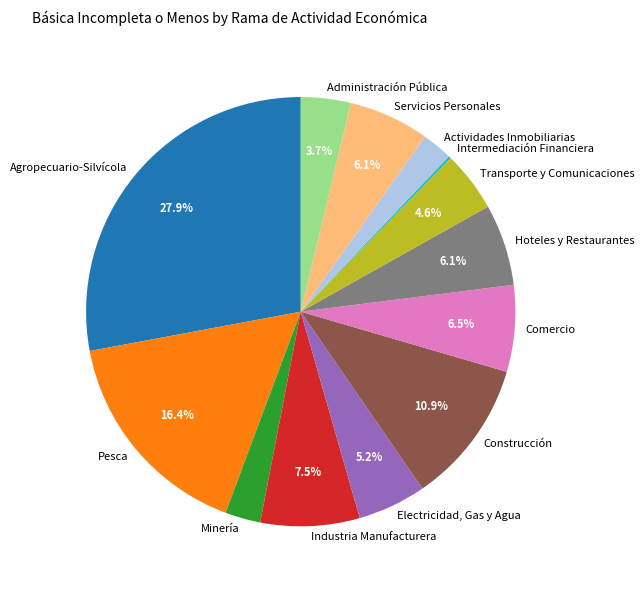

Which slice is the largest?

Agropecuario-Silvícola